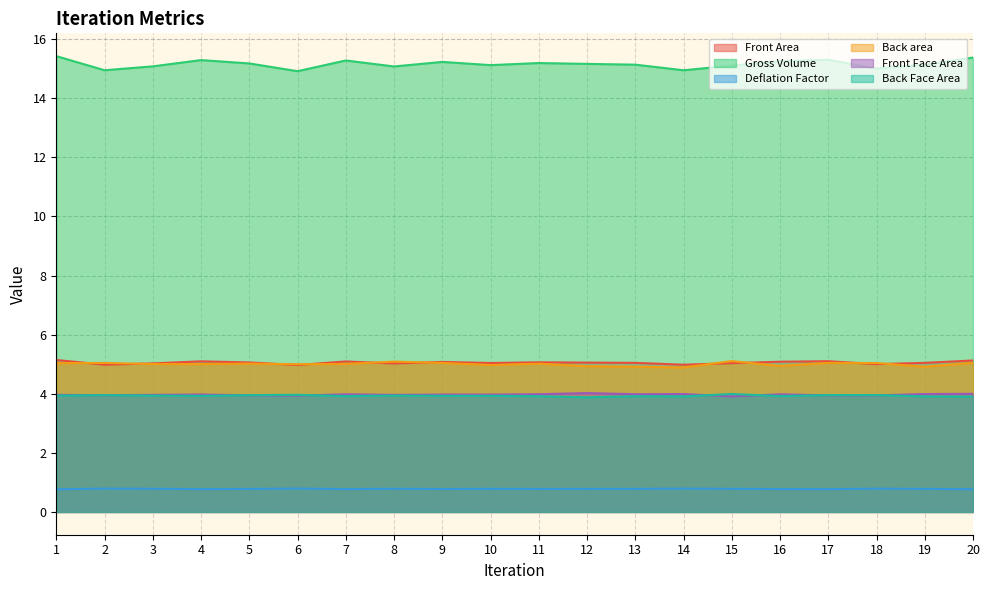

Where is the first local minimum for Deflation Factor?

4